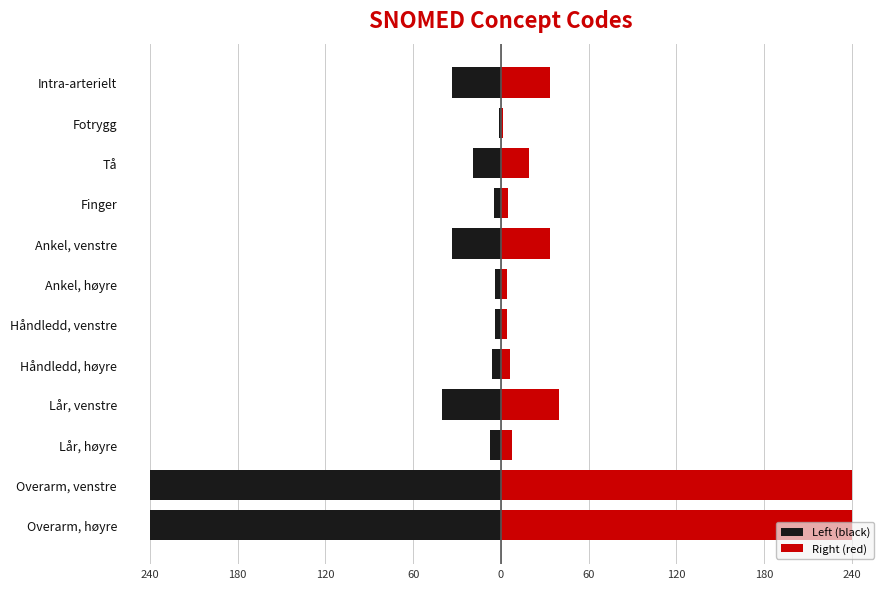

The value of Right (red) at Ankel, høyre is 4.4. True or false?

True